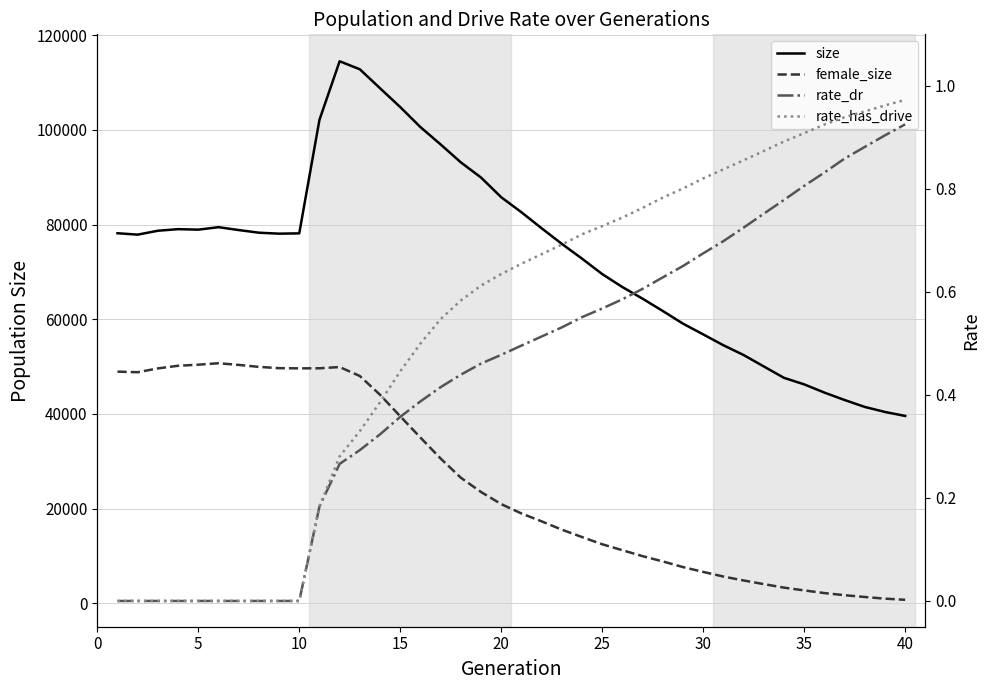

Is this an area chart (filled region under the line)?

No